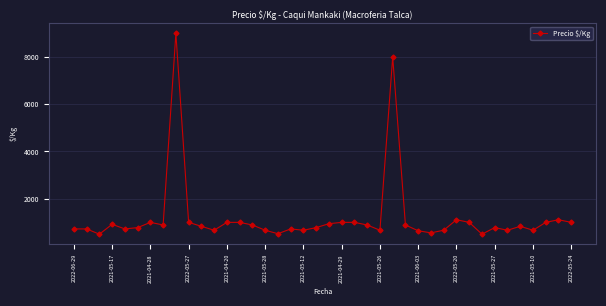

What is the sum of all values?

47916